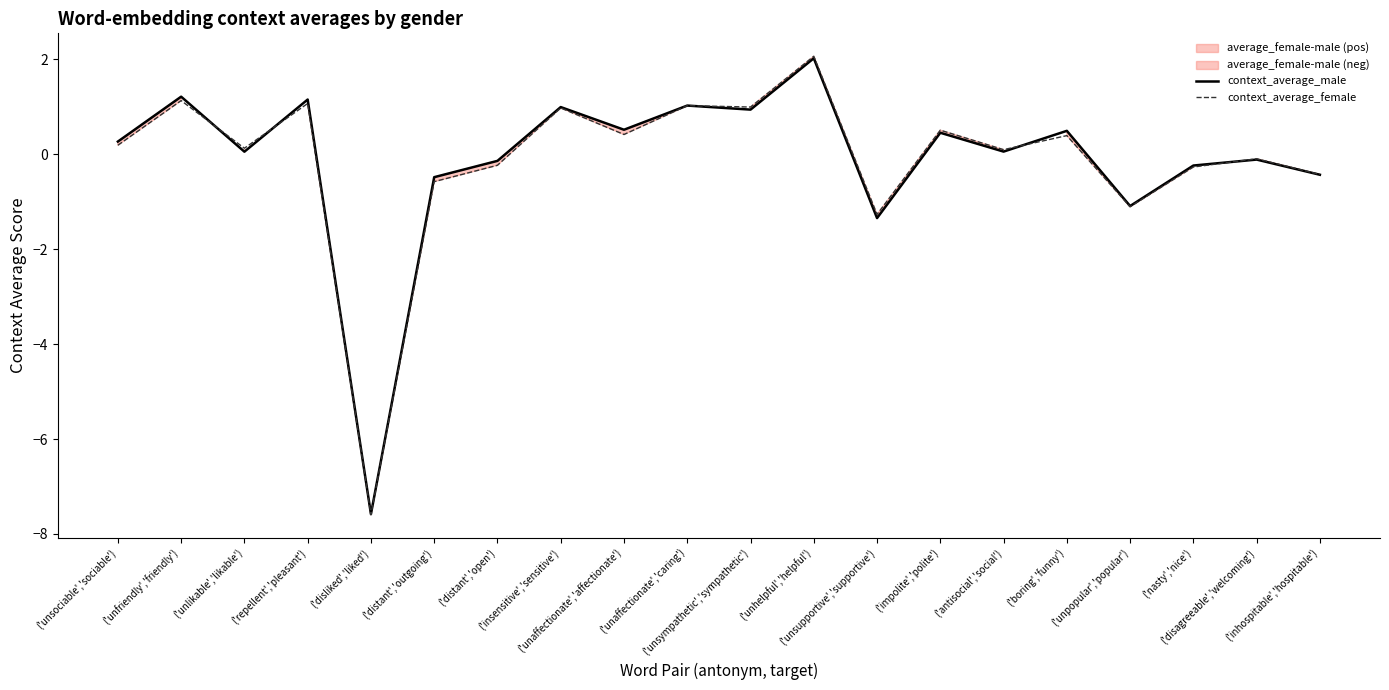

True or false: context_average_female has a value of -0.6 at ('distant','outgoing').

True